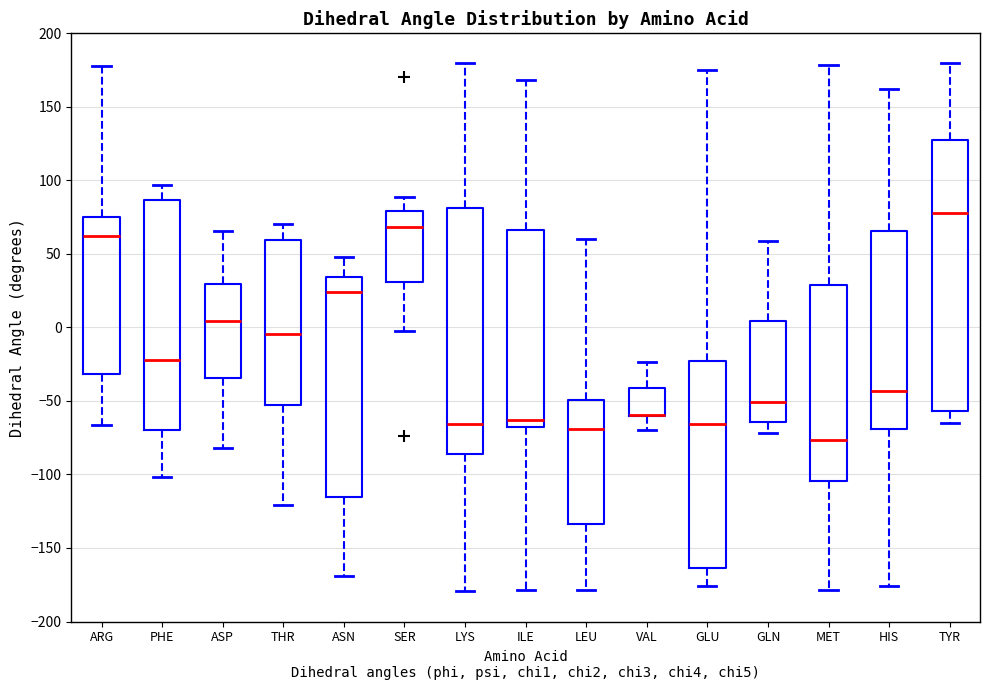

Reading left to right, transcribe this box plot: for each box, give where its median line is, the range the box spans, and where its two whiskers end, as read against the y-axis. The values are not printed on the chart, so give them approximately, as read against the axis.

ARG: median 60, box -30 to 75, whiskers -65 to 180
PHE: median -20, box -70 to 85, whiskers -100 to 95
ASP: median 5, box -35 to 30, whiskers -80 to 65
THR: median -5, box -55 to 60, whiskers -120 to 70
ASN: median 25, box -115 to 35, whiskers -170 to 50
SER: median 70, box 30 to 80, whiskers 0 to 90
LYS: median -65, box -85 to 80, whiskers -180 to 180
ILE: median -65, box -70 to 65, whiskers -180 to 170
LEU: median -70, box -135 to -50, whiskers -180 to 60
VAL: median -60 (drawn on the box's lower edge), box -60 to -40, whiskers -70 to -25
GLU: median -65, box -165 to -25, whiskers -175 to 175
GLN: median -50, box -65 to 5, whiskers -70 to 60
MET: median -75, box -105 to 30, whiskers -180 to 180
HIS: median -45, box -70 to 65, whiskers -175 to 160
TYR: median 80, box -55 to 125, whiskers -65 to 180